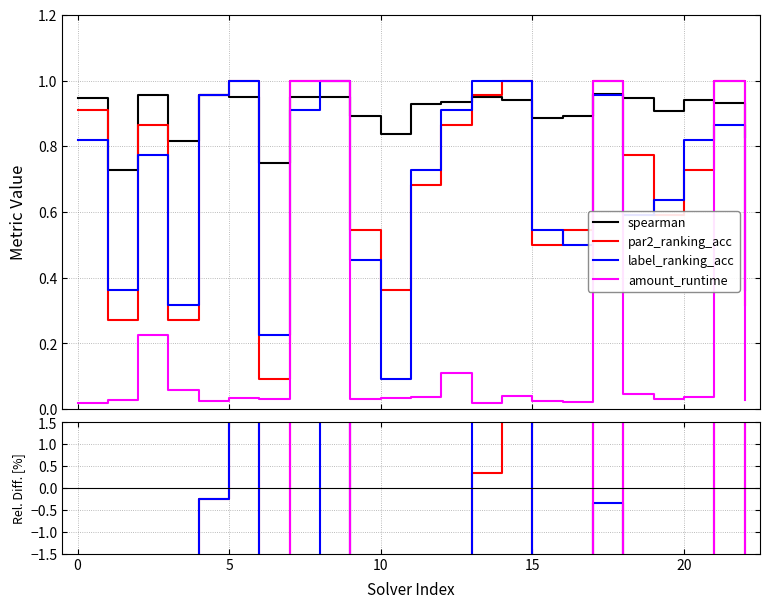

How many interior local peaks does the spearman series have?

6